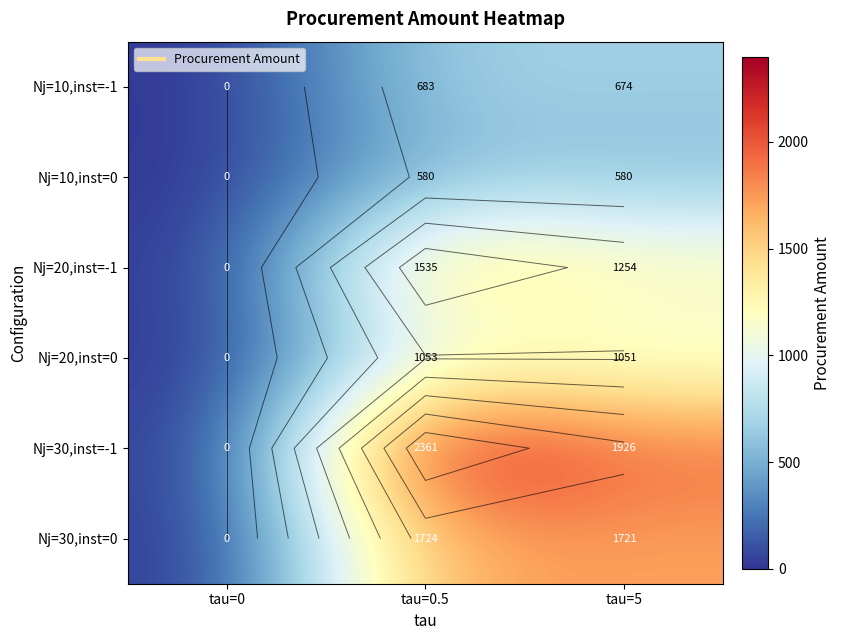

What is the difference between the Nj=10,inst=0 values at tau=5 and tau=0?

580.5